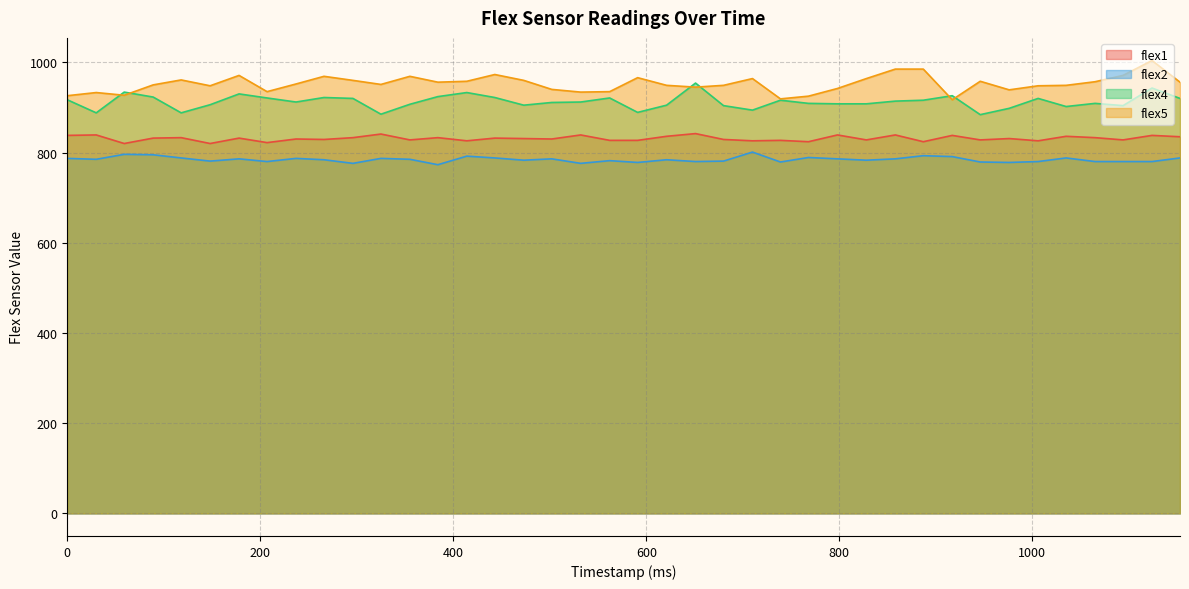

What is the highest value of the flex2 series?

801